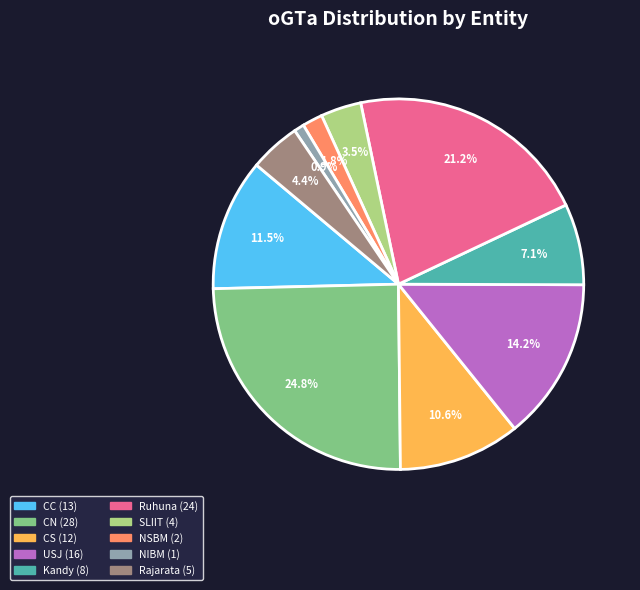

To the nearest percent, what is the average slice percentage?

10%